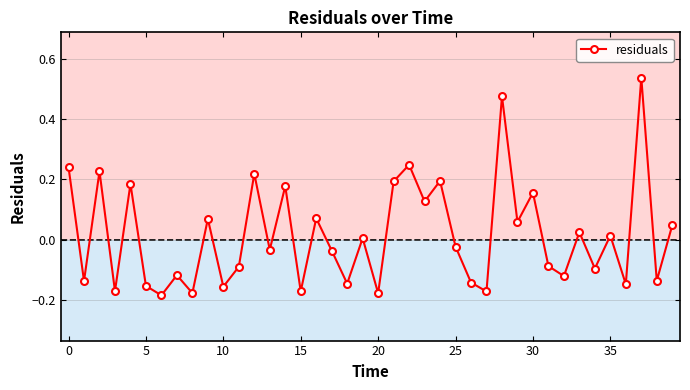

True or false: the data has more than 1 interior local peaks.

True